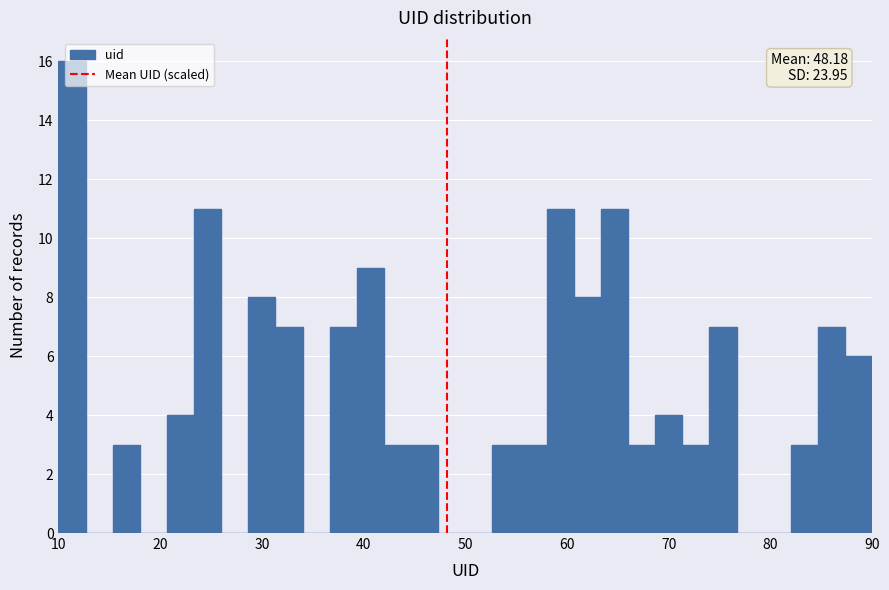

Around what value on the x-axis is the tallest bar? Give the approximate position of its centre, as read against the axis.

11